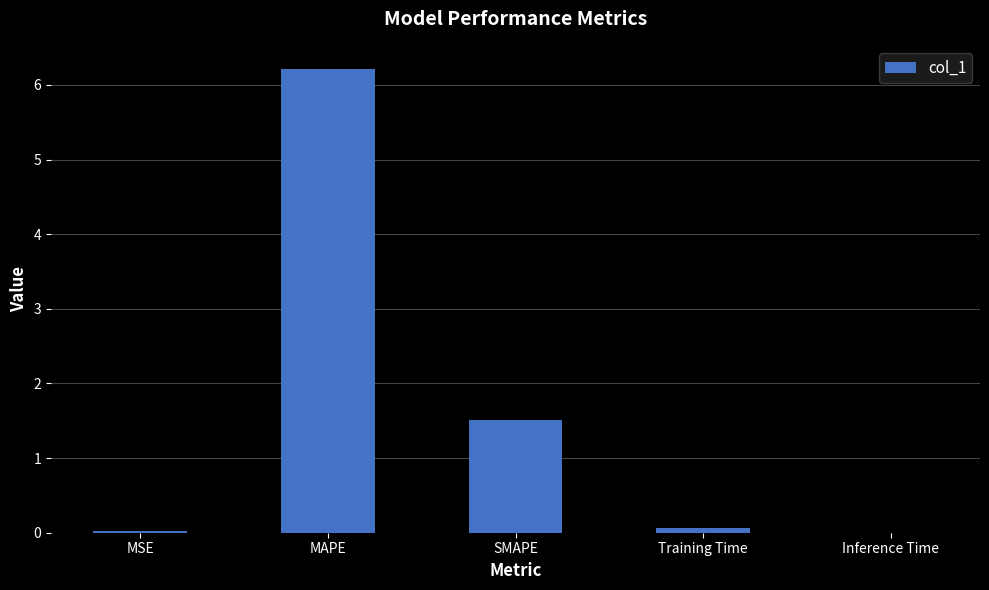

What is the sum of all values?

7.8